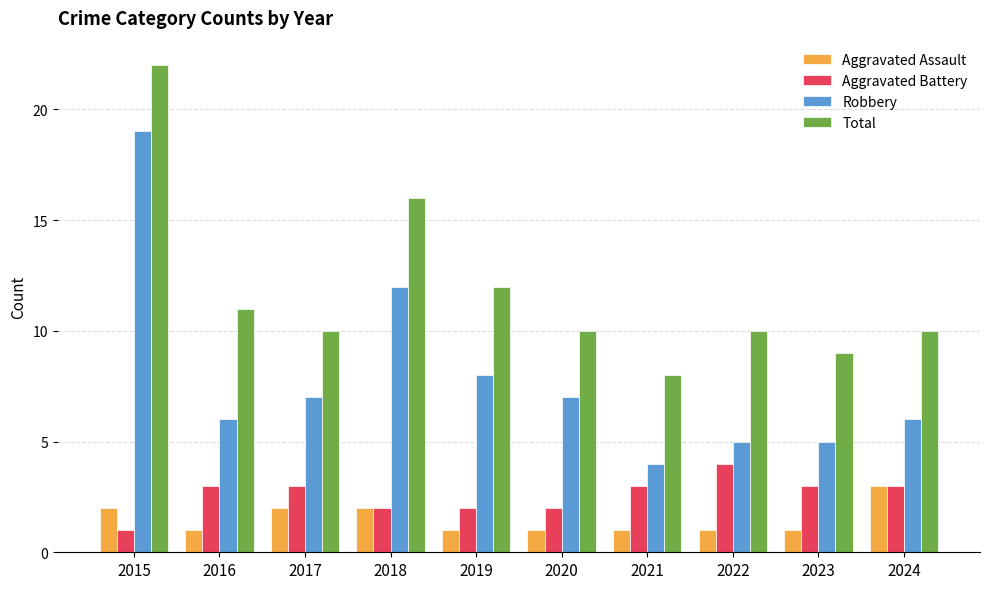

What is the approximate value of Aggravated Battery at 2016?

3